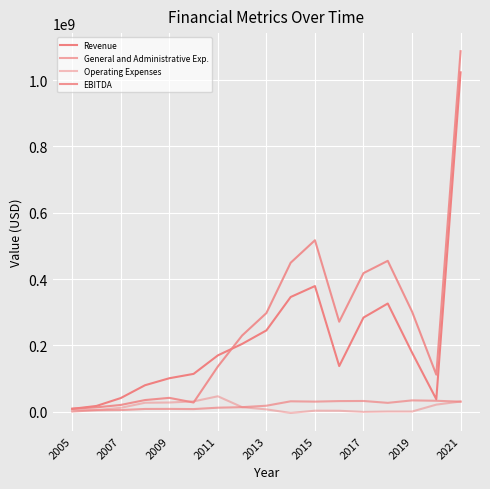

True or false: General and Administrative Exp. and EBITDA intersect in this chart.

False